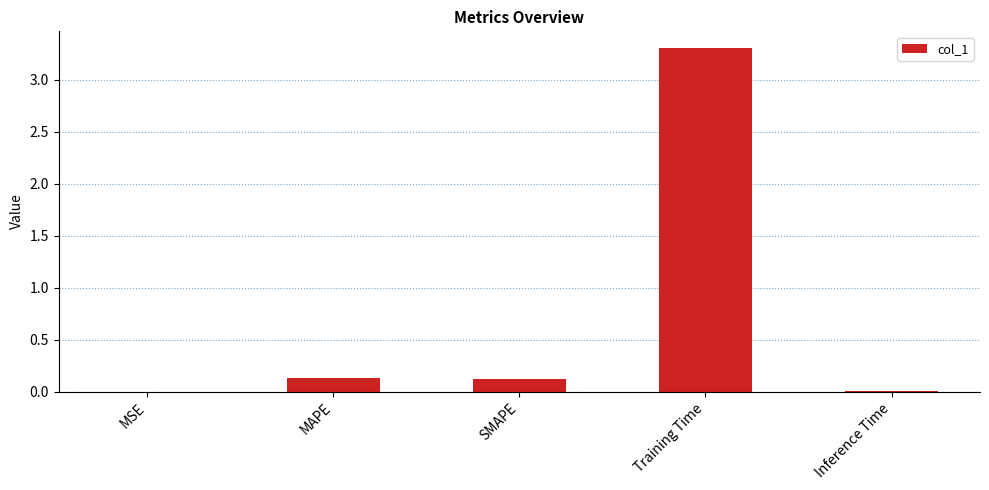

Is it true that the value at Training Time is 3.3?

True